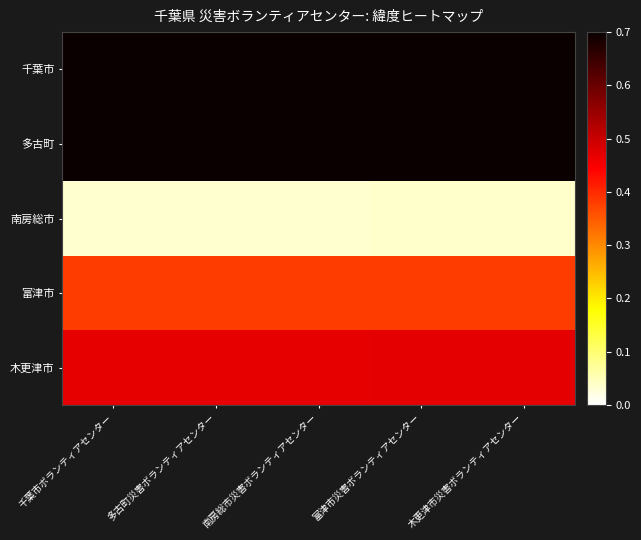

How many data points does each series have?

5